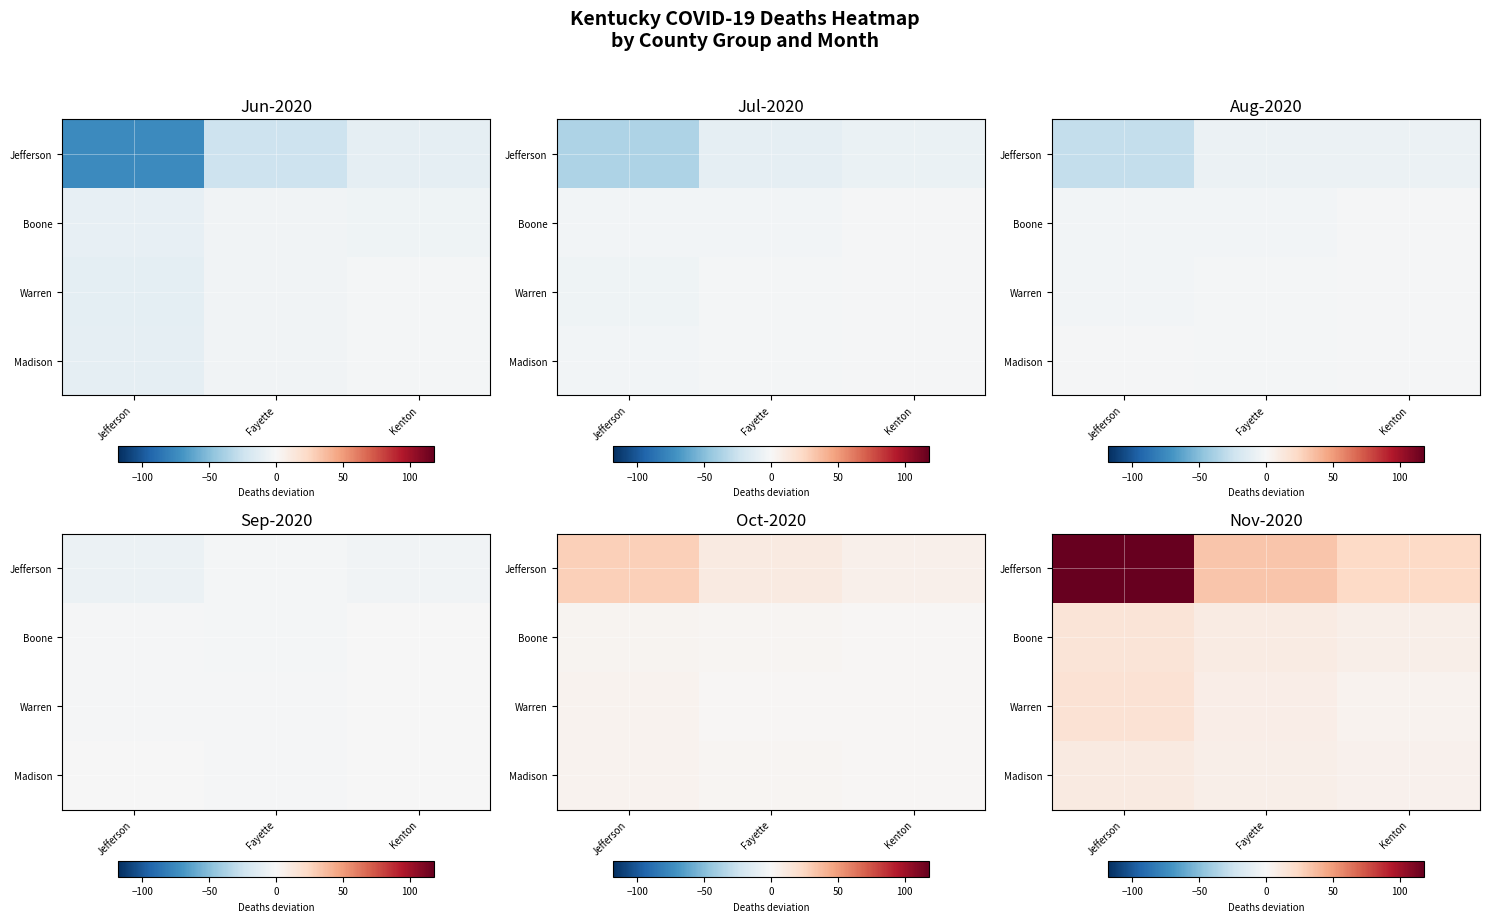

At which category is the sum across all series the highest?

Jefferson